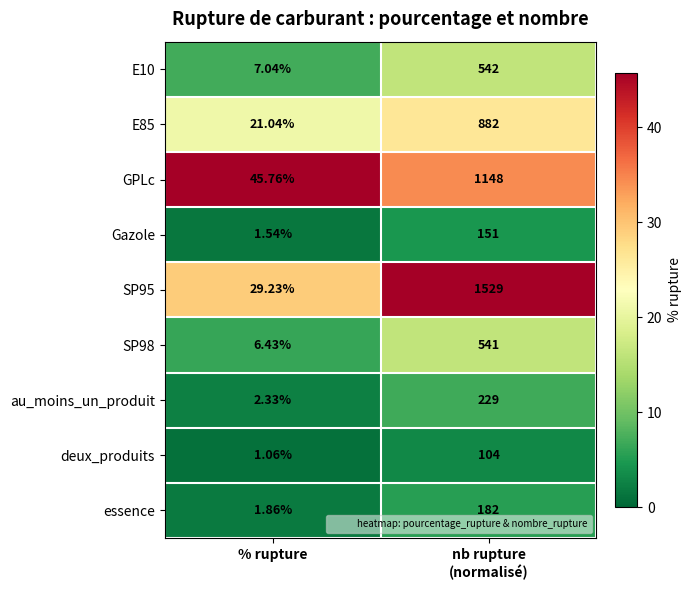

How many data points does each series have?

2